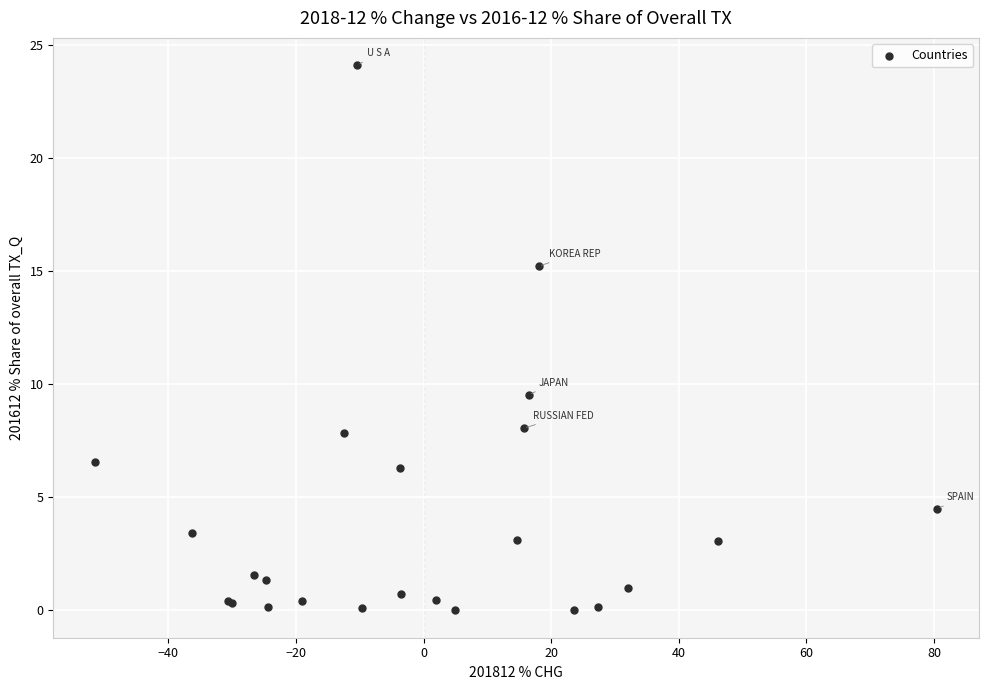

What Y value in the scatter plot is closest to 12?

9.5